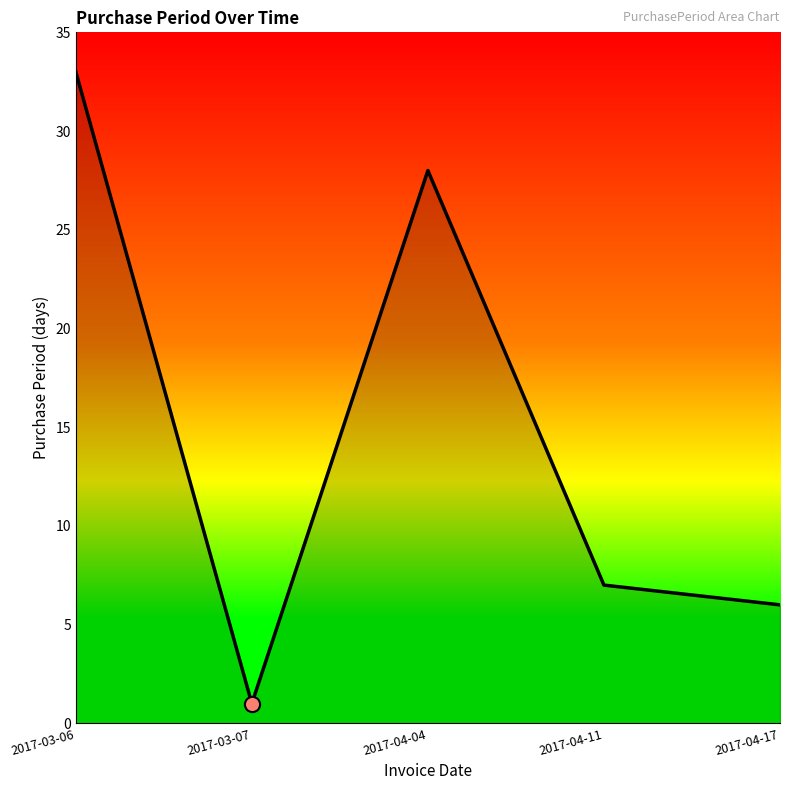

Approximately how many times larger is the value at 2017-03-06 compared to 2017-04-04?

1.2